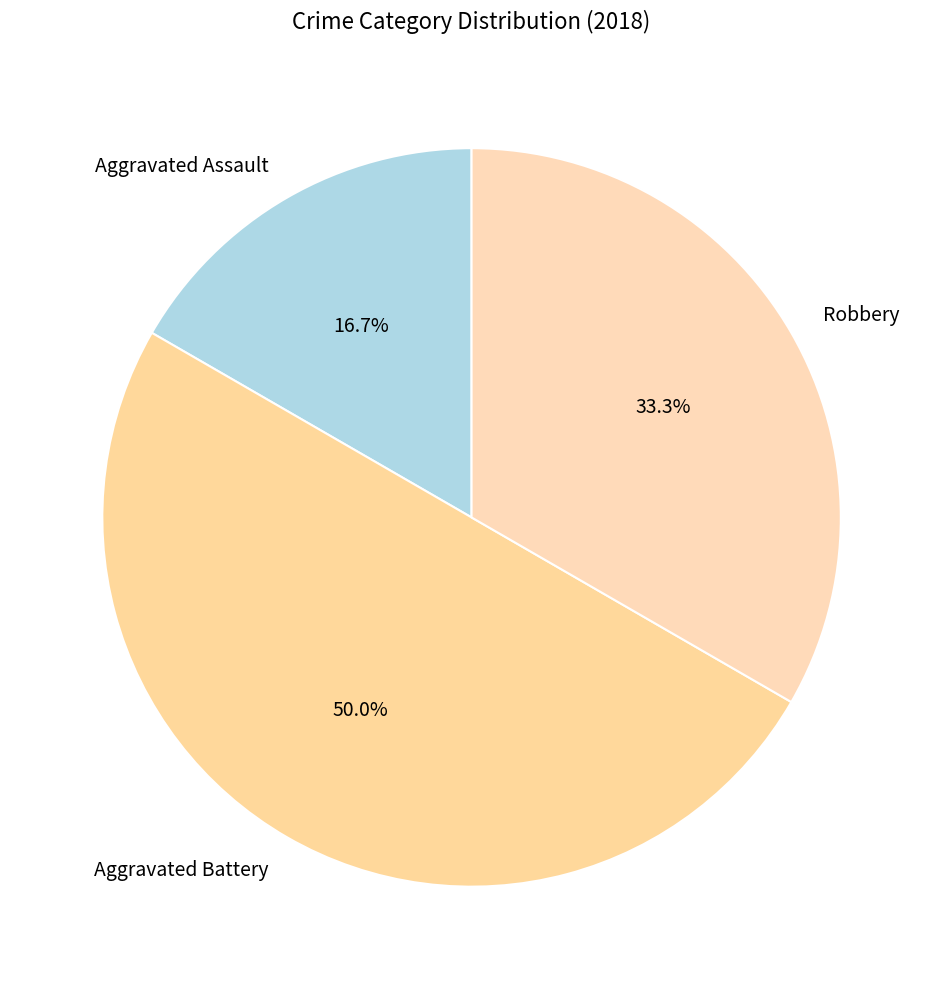

Rank the categories by value from highest to lowest.

Aggravated Battery, Robbery, Aggravated Assault